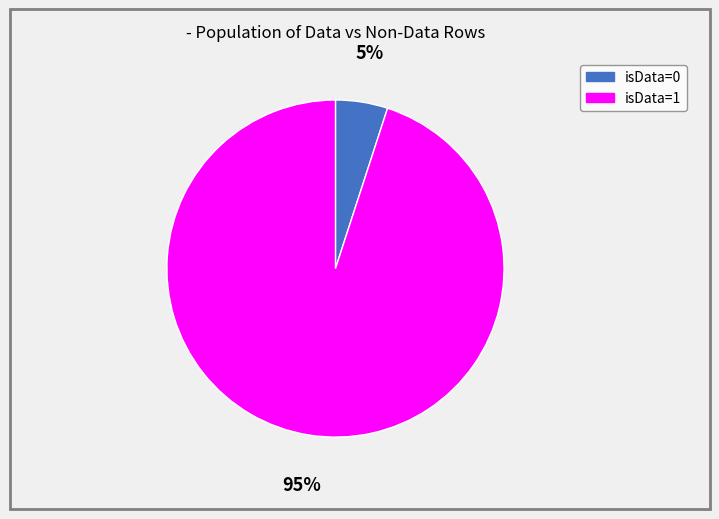

How many segments does this pie chart have?

2